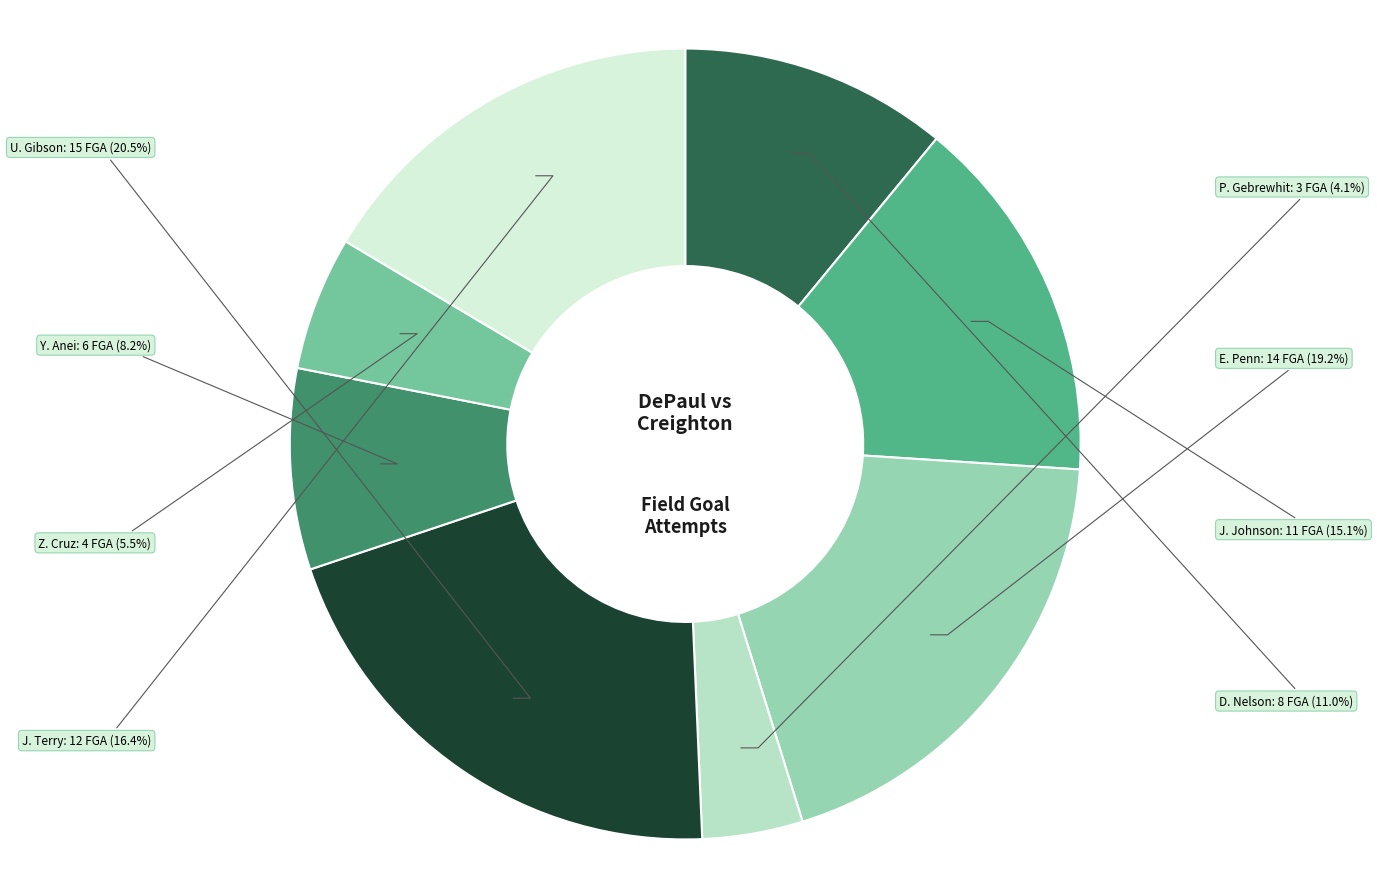

Is it true that P. Gebrewhit is 4% of the pie?

True